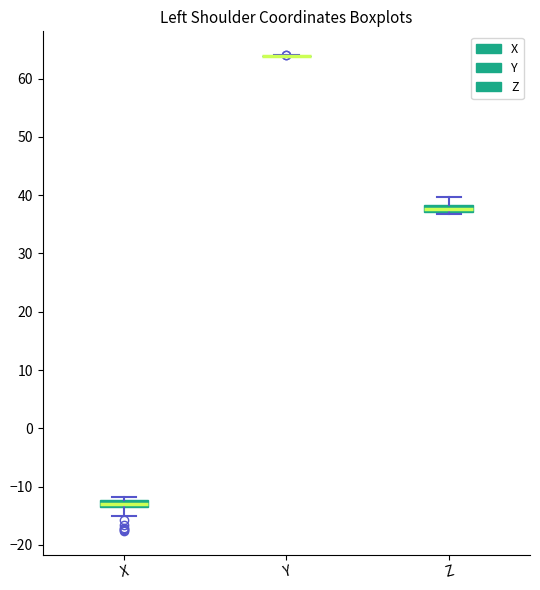

Where does the upper whisker of the box for Z end on the y-axis? The values are not printed on the chart, so give them approximately, as read against the axis.

40